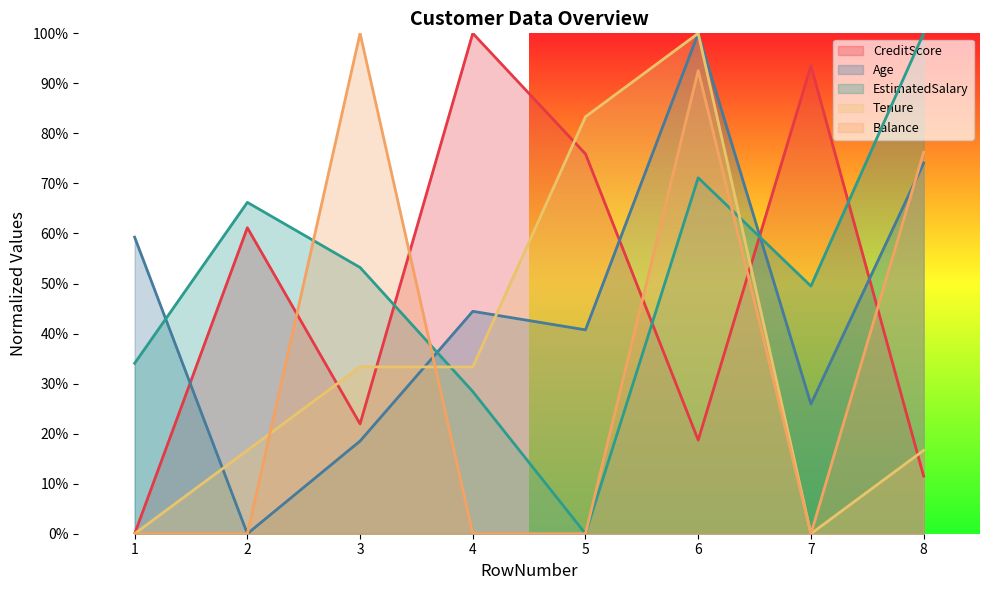

What is the average value of the CreditScore series?

0.5